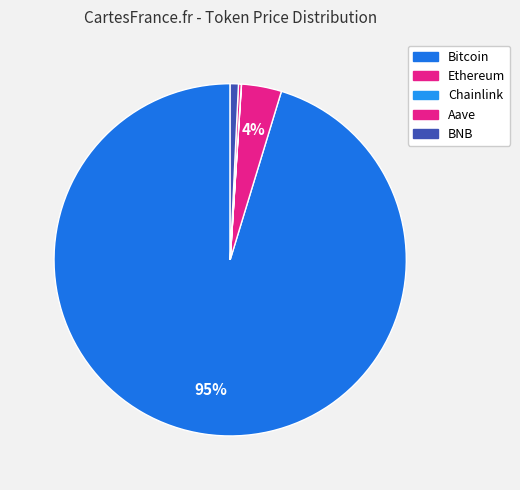

What is the largest slice in the pie chart?

Bitcoin